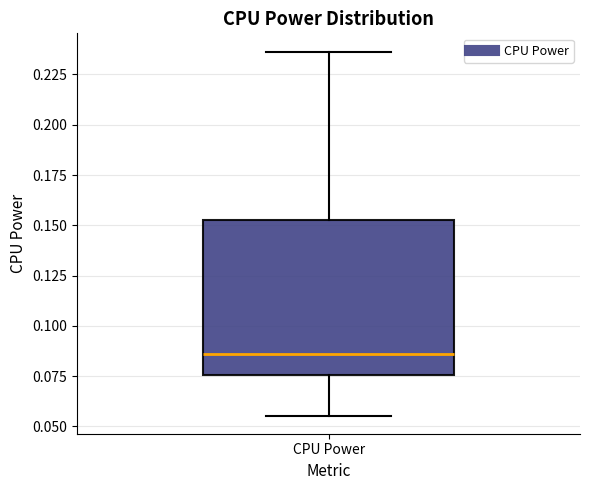

Read this box plot against the y-axis: the position of the median line, the range covered by the box, and the ends of both whiskers. The values are not printed on the chart, so give them approximately, as read against the axis.

median 0.085, box 0.075 to 0.150, whiskers 0.055 to 0.235